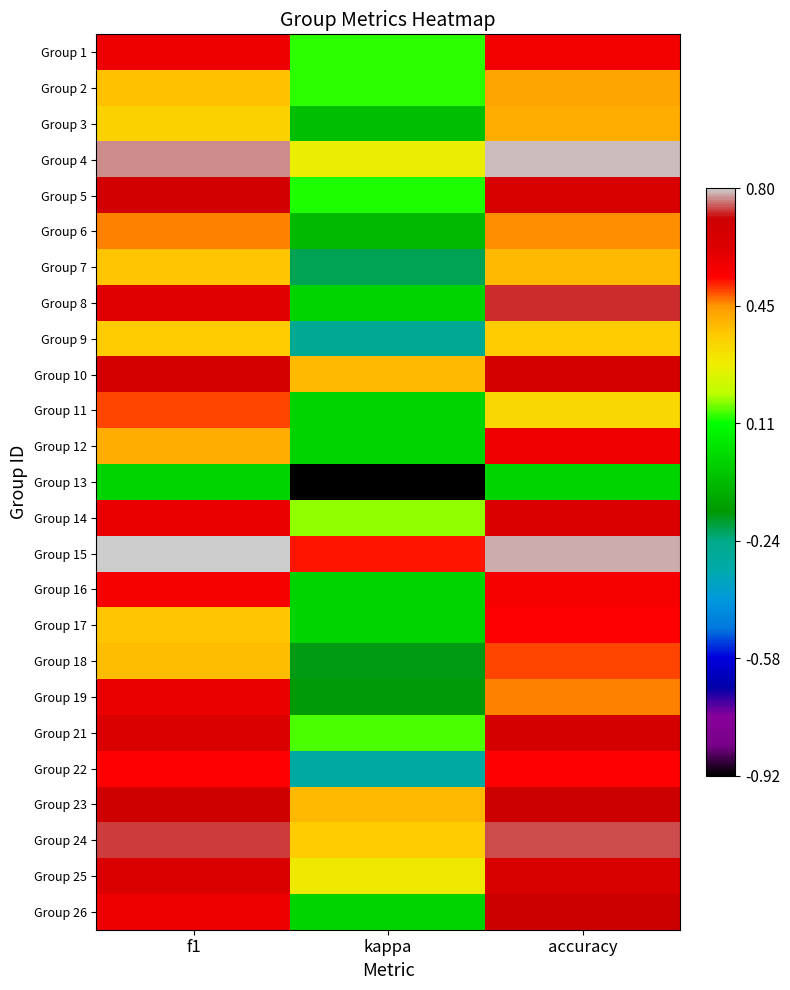

Which series has the largest total across all categories?

Group 15